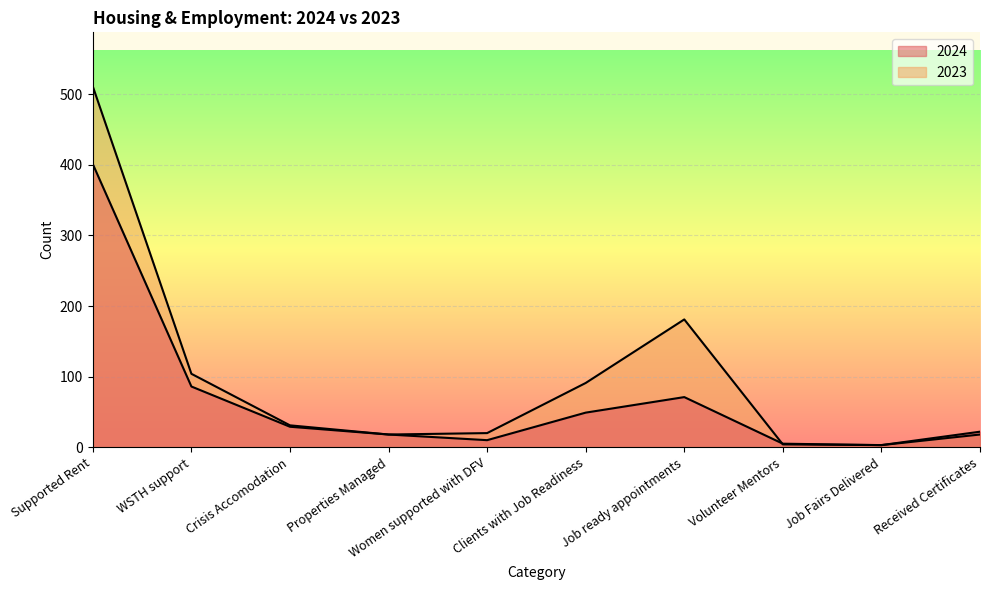

Reading left to right, what are all the values shown in this chart?

2024: Supported Rent=401	WSTH support=86	Crisis Accomodation=29	Properties Managed=18	Women supported with DFV=10	Clients with Job Readiness=49	Job ready appointments=71	Volunteer Mentors=5	Job Fairs Delivered=3	Received Certificates=22
2023: Supported Rent=511	WSTH support=104	Crisis Accomodation=31	Properties Managed=18	Women supported with DFV=20	Clients with Job Readiness=91	Job ready appointments=181	Volunteer Mentors=4	Job Fairs Delivered=3	Received Certificates=18